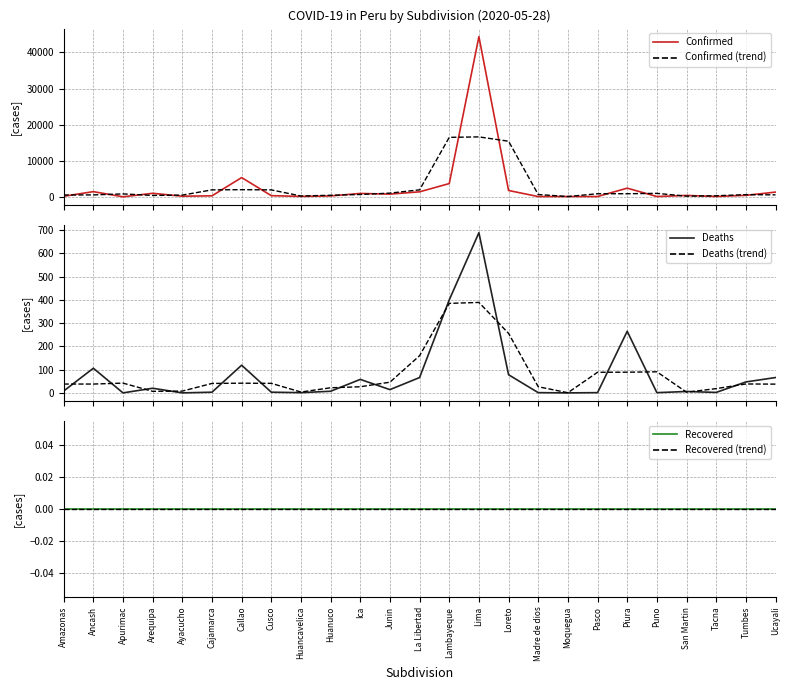

True or false: Recovered (trend) and Deaths (trend) intersect in this chart.

False